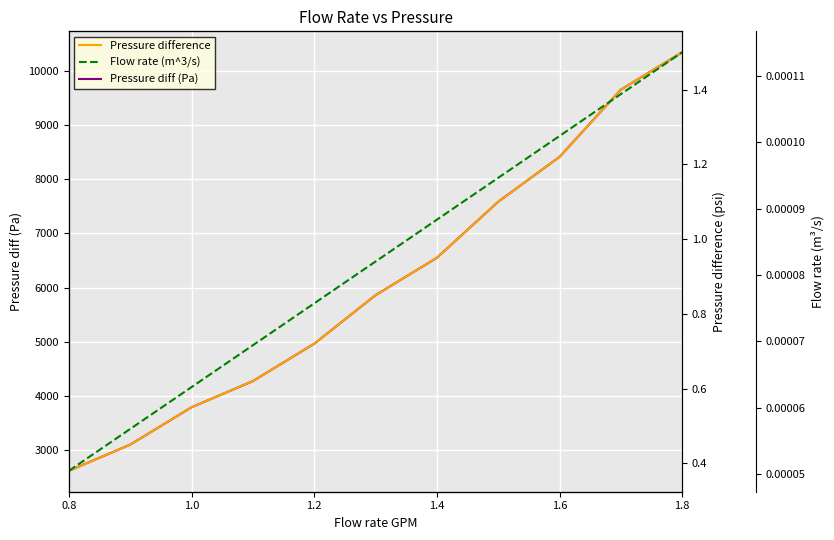

Which series has the largest range (max minus min)?

Pressure diff (Pa)